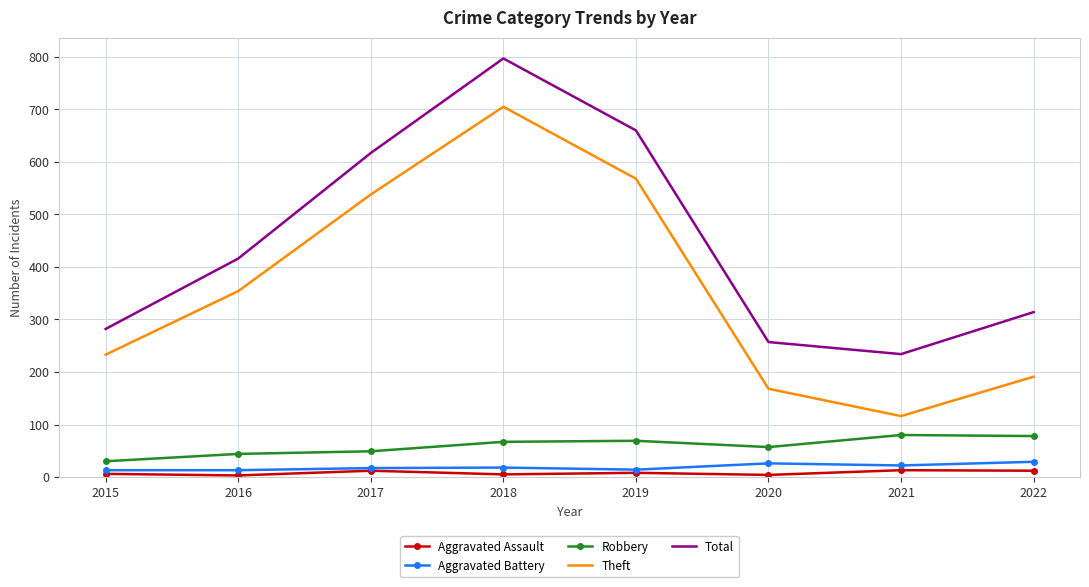

What is the maximum value for Robbery?

80